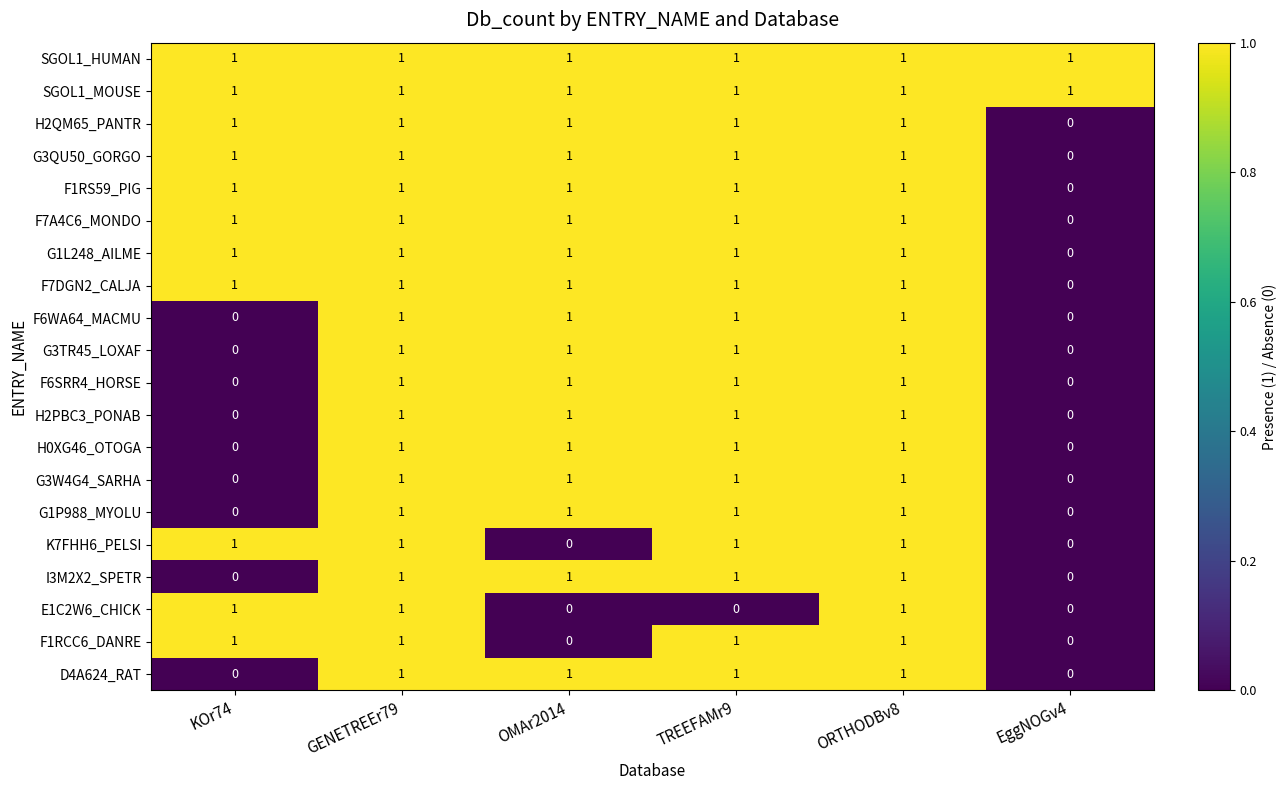

What is the sum of all D4A624_RAT values?

4